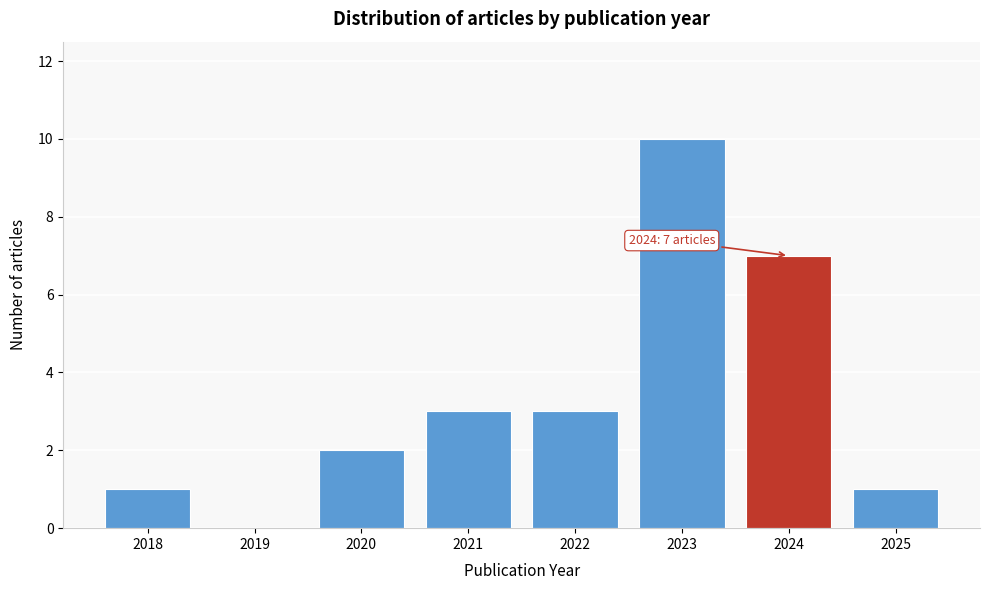

Over which range of the x-axis is the bar tallest?

2022.5 to 2023.5